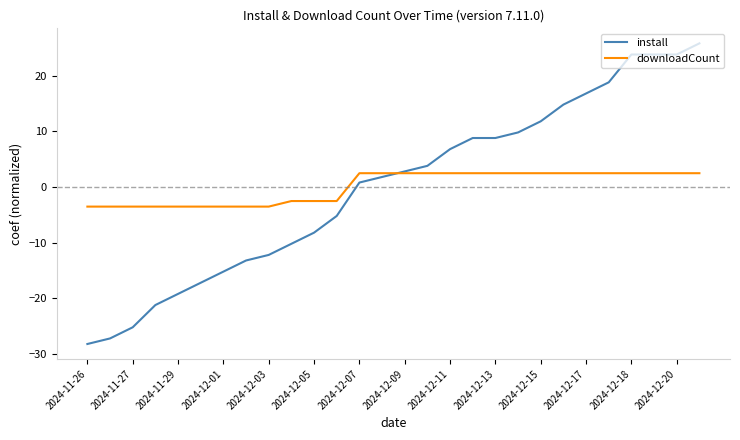

Rank the series by their maximum value, from lowest to highest.

downloadCount, install